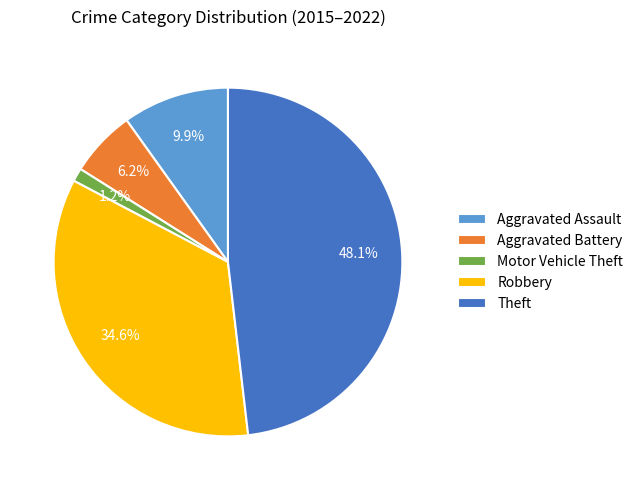

To the nearest percent, what is the difference between the Aggravated Battery and Theft slice percentages?

42%